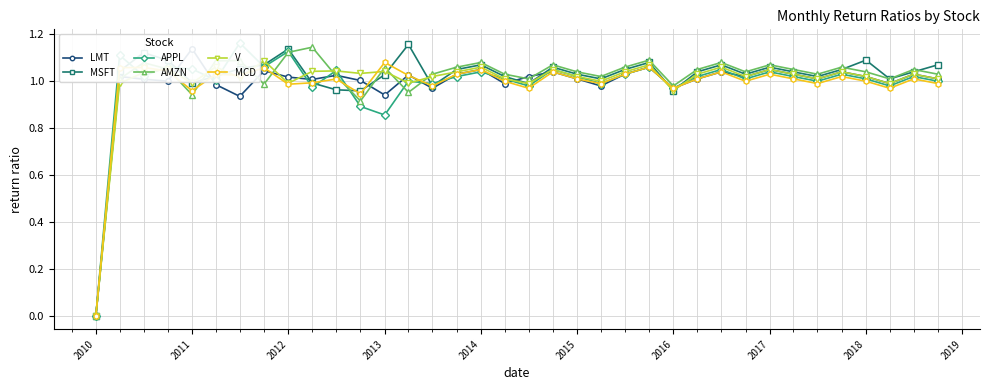

In LMT, how many points are higher than both neighbors (excluding endpoints)?

12